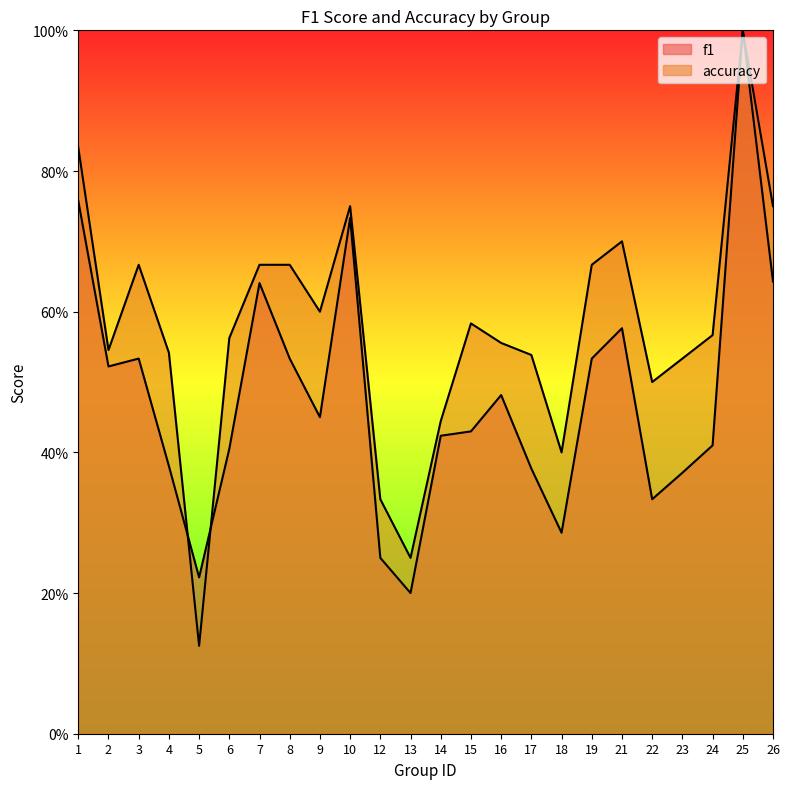

Reading left to right, extract all data points from this chart.

f1: 0.8	0.5	0.5	0.4	0.2	0.4	0.6	0.5	0.5	0.7	0.2	0.2	0.4	0.4	0.5	0.4	0.3	0.5	0.6	0.3	0.4	0.4	1.0	0.6
accuracy: 0.8	0.5	0.7	0.5	0.1	0.6	0.7	0.7	0.6	0.8	0.3	0.2	0.4	0.6	0.6	0.5	0.4	0.7	0.7	0.5	0.5	0.6	1.0	0.8